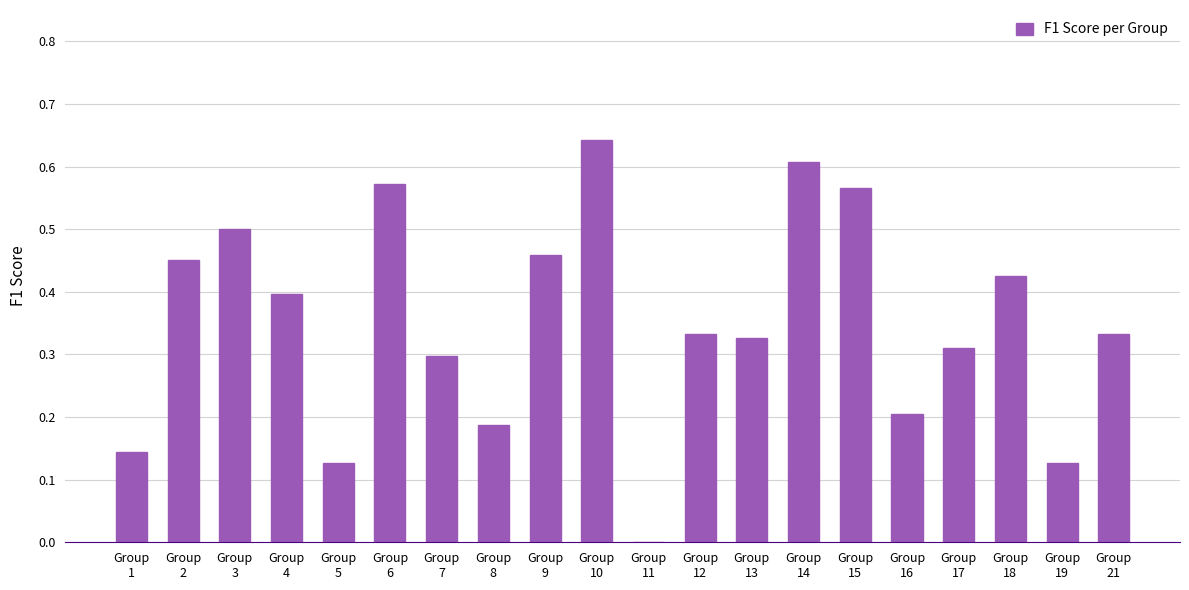

How many data points are above 0?

19